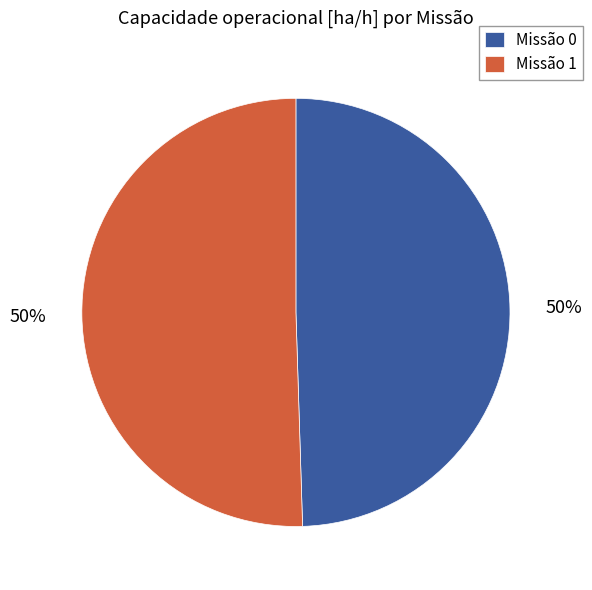

To the nearest percent, what is the average slice percentage?

50%